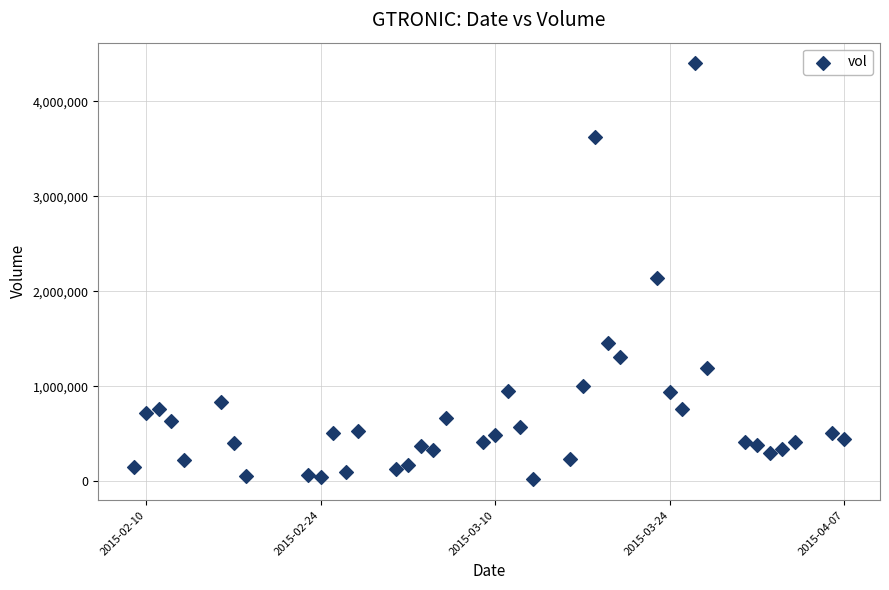

What is the range of X values (max minus min)?

57